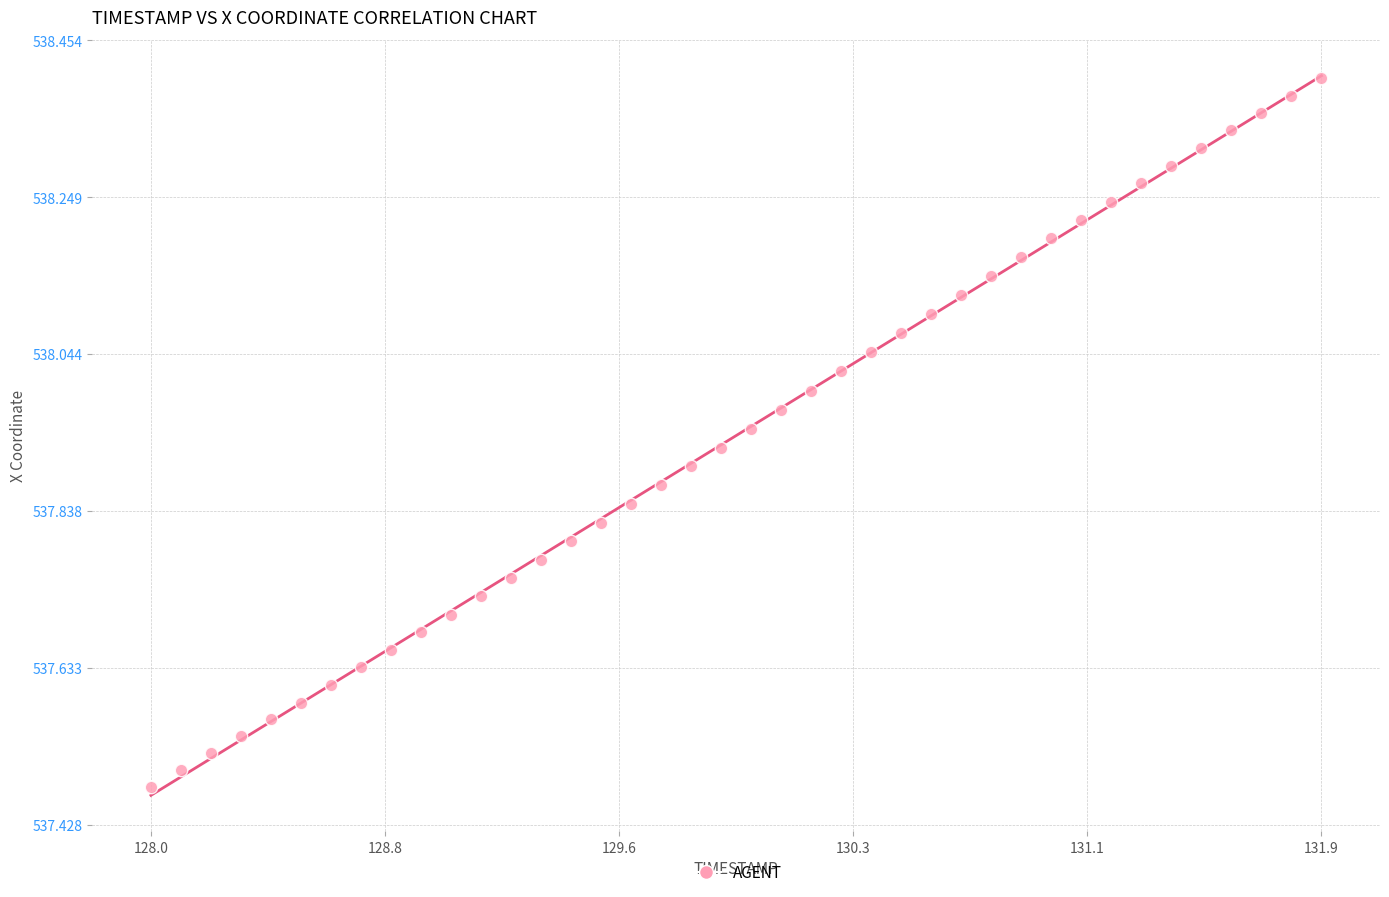

What is the range of Y values (max minus min)?

0.9